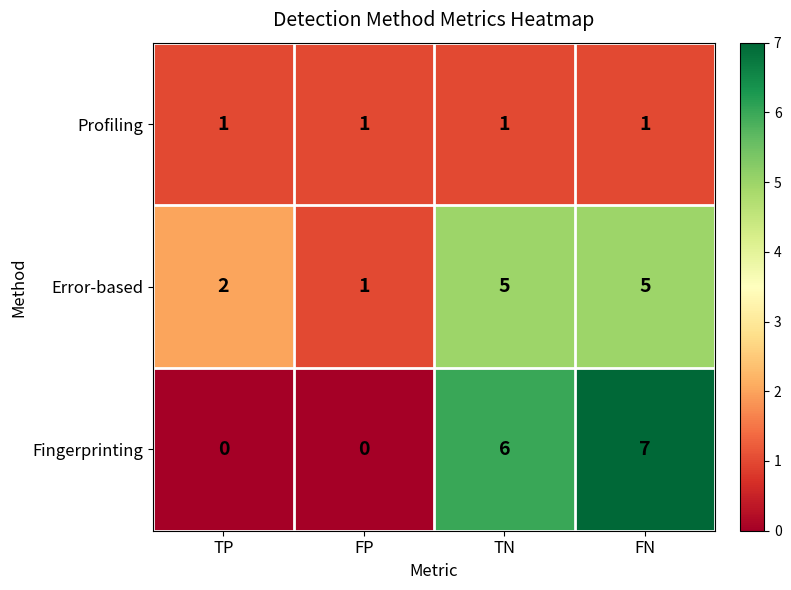

At how many categories does at least one series exceed 5?

2